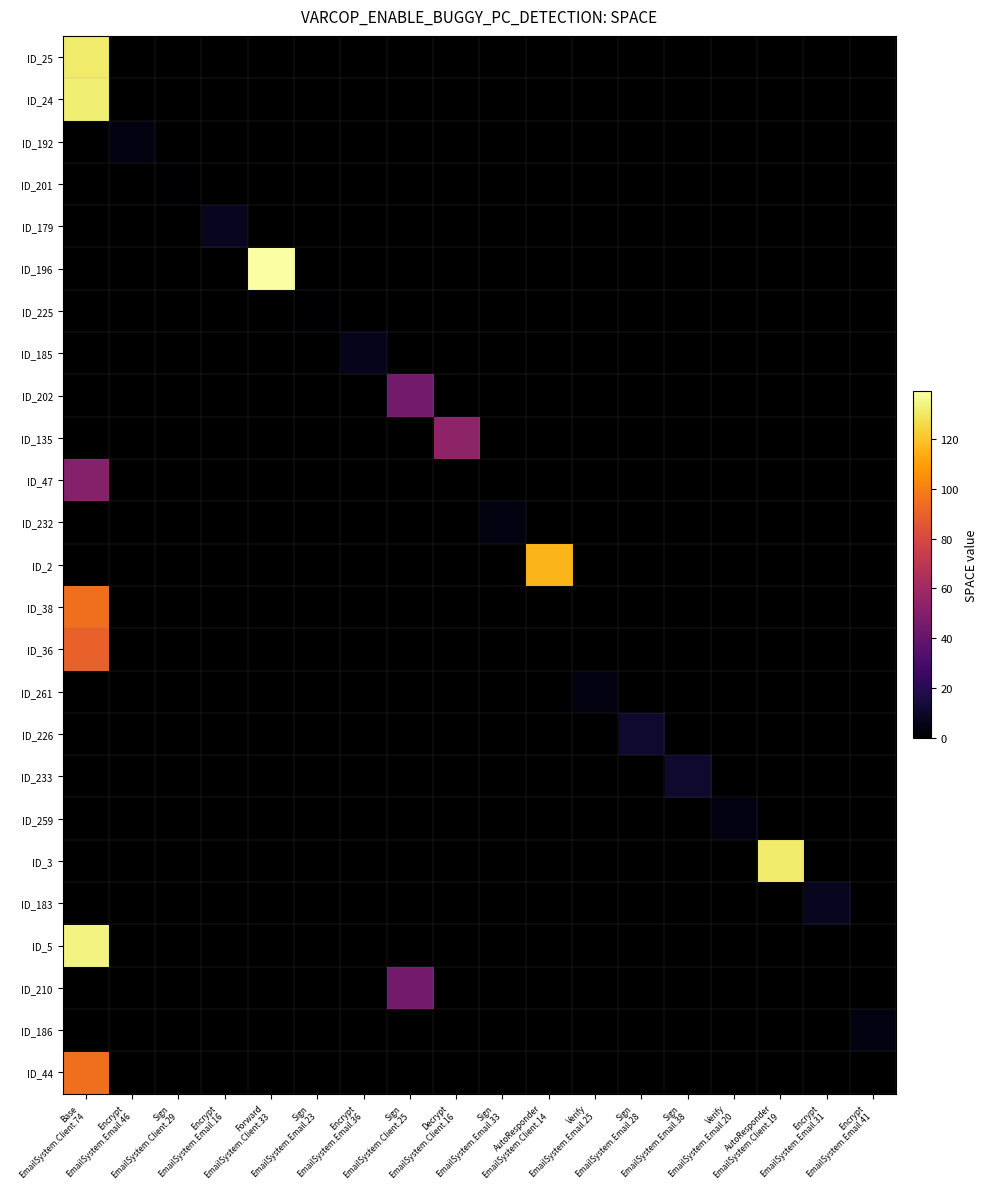

Which has a higher value, Sign
EmailSystem.Email.38 or Base
EmailSystem.Client.74?

Base
EmailSystem.Client.74